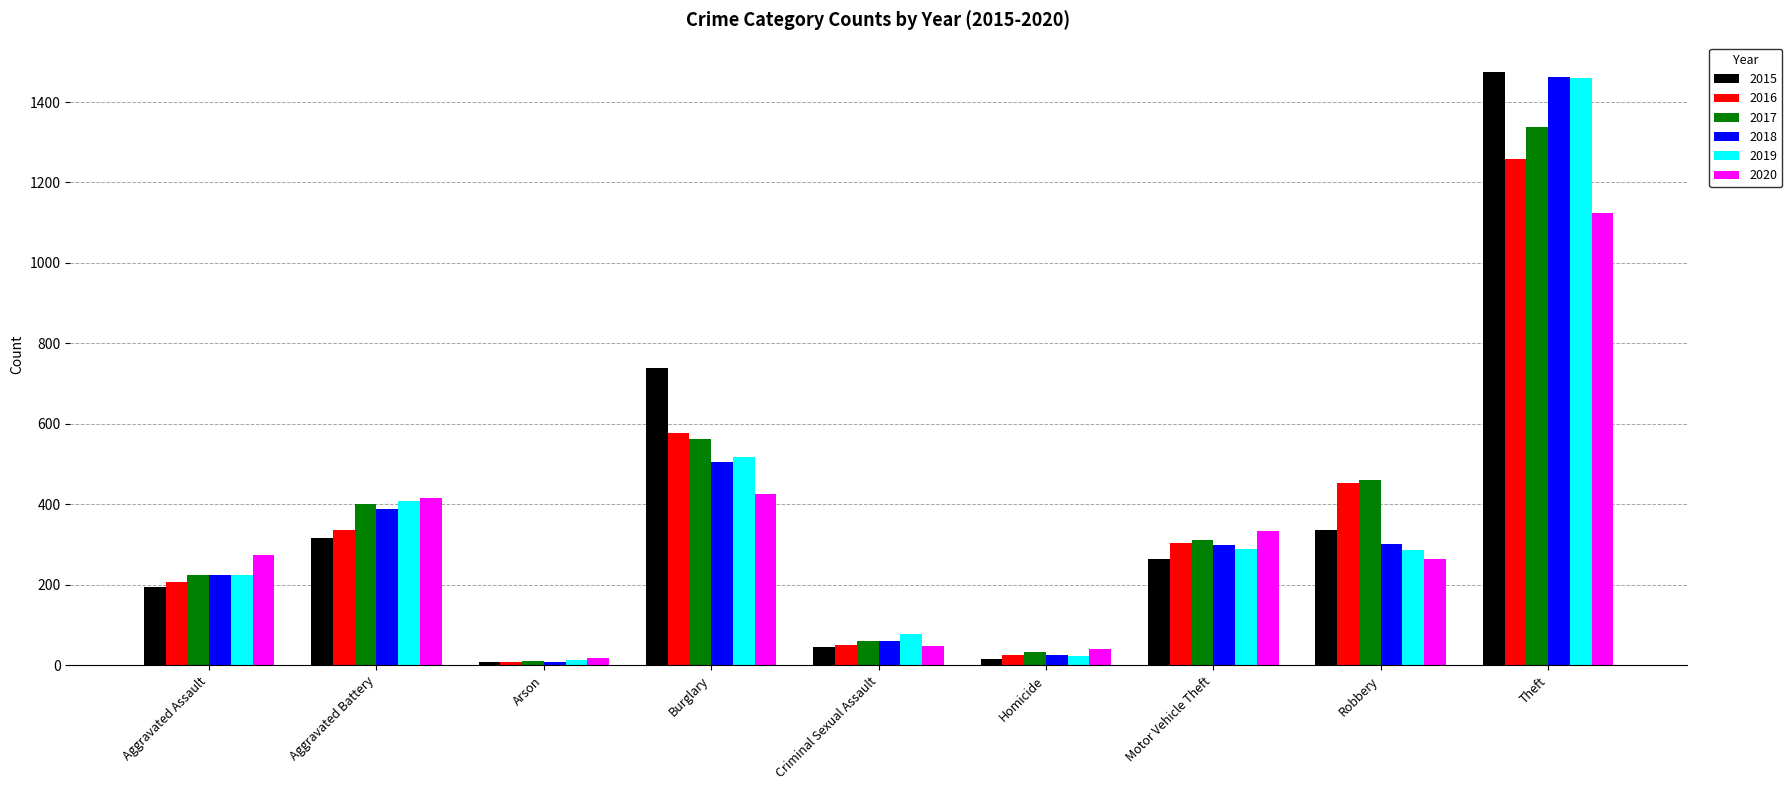

What position from the left is Homicide?

6